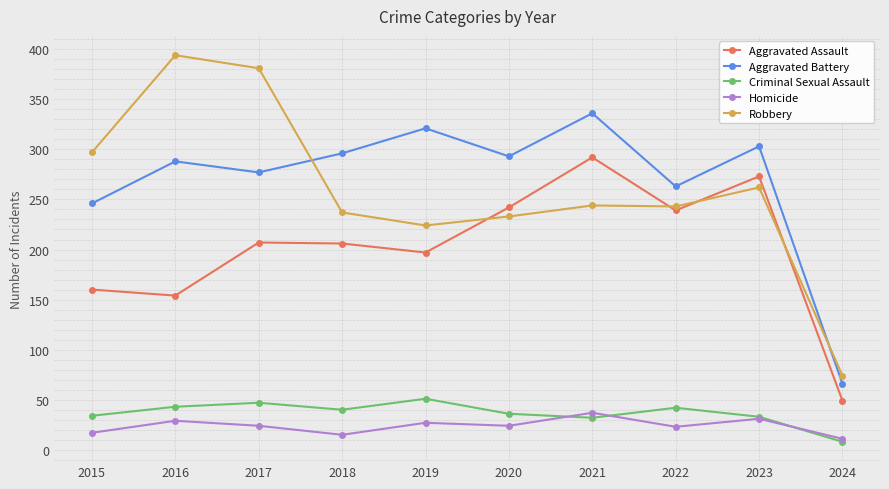

True or false: Homicide has a value of 11 at 2024.

True